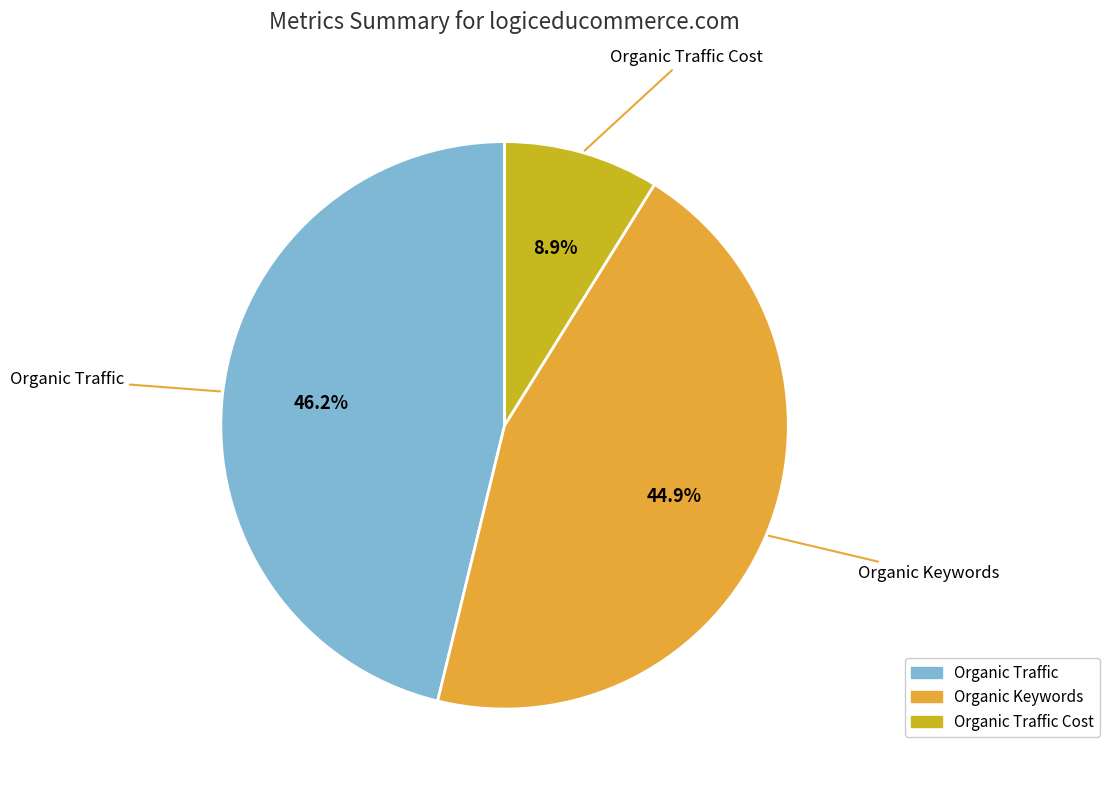

How many slices are in this pie chart?

3